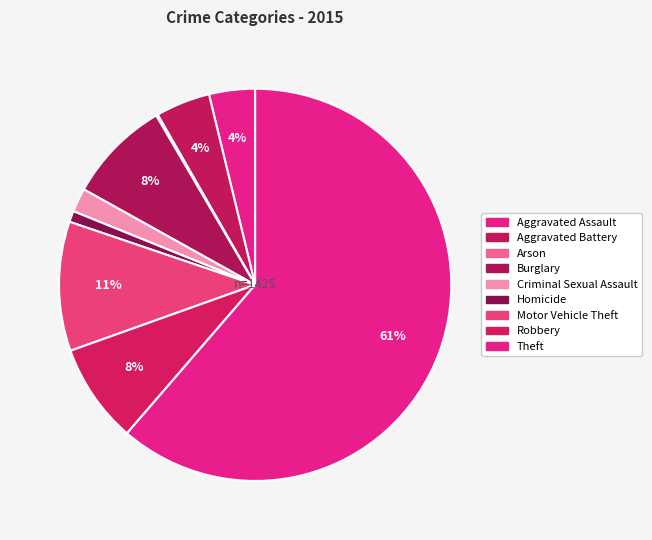

How many segments does this pie chart have?

9